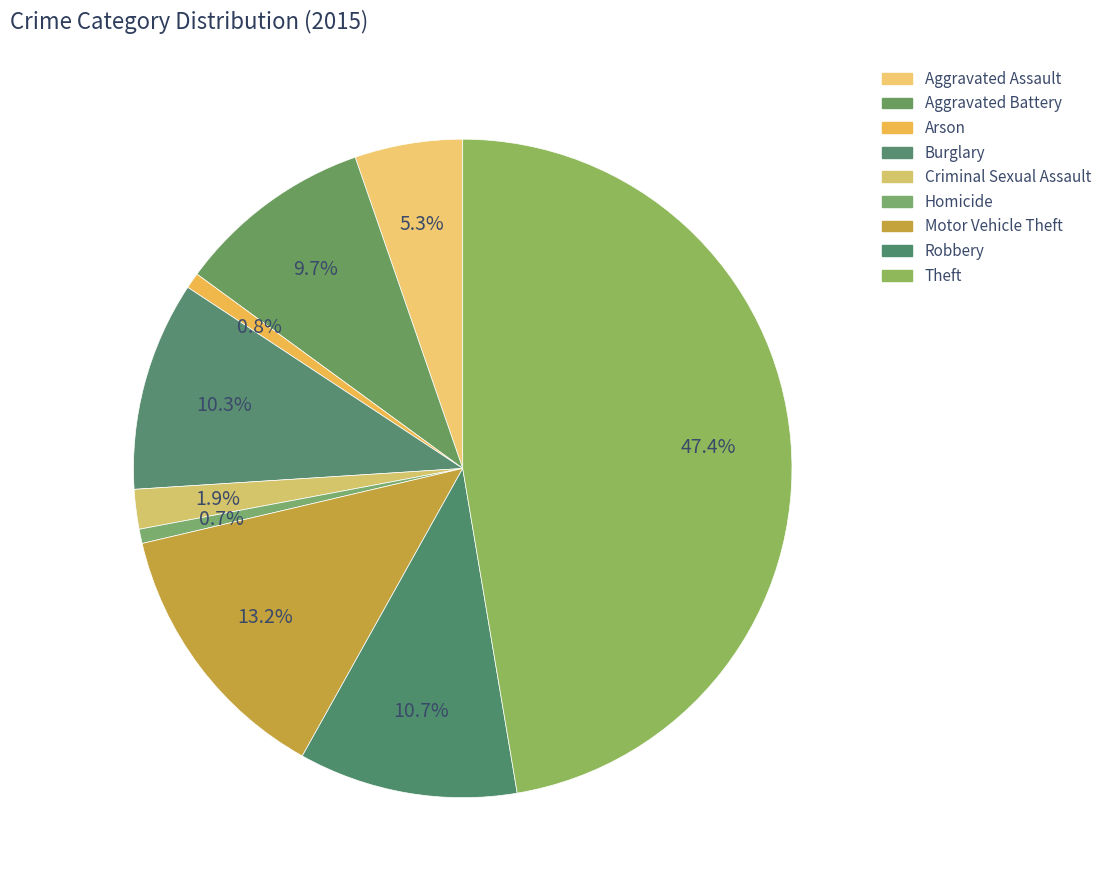

Count the number of slices in the pie.

9